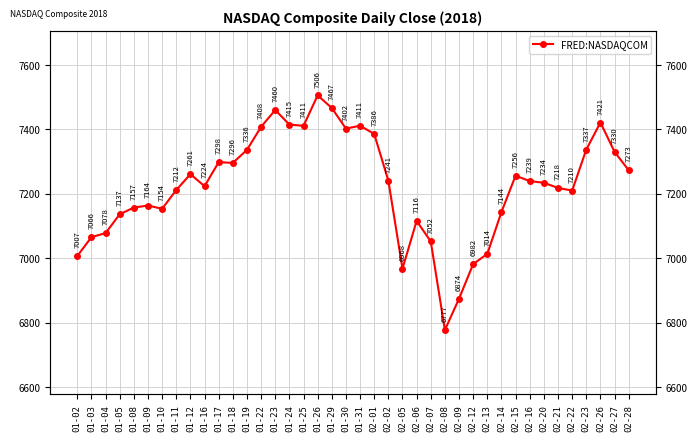

How many values are below 7239?

20